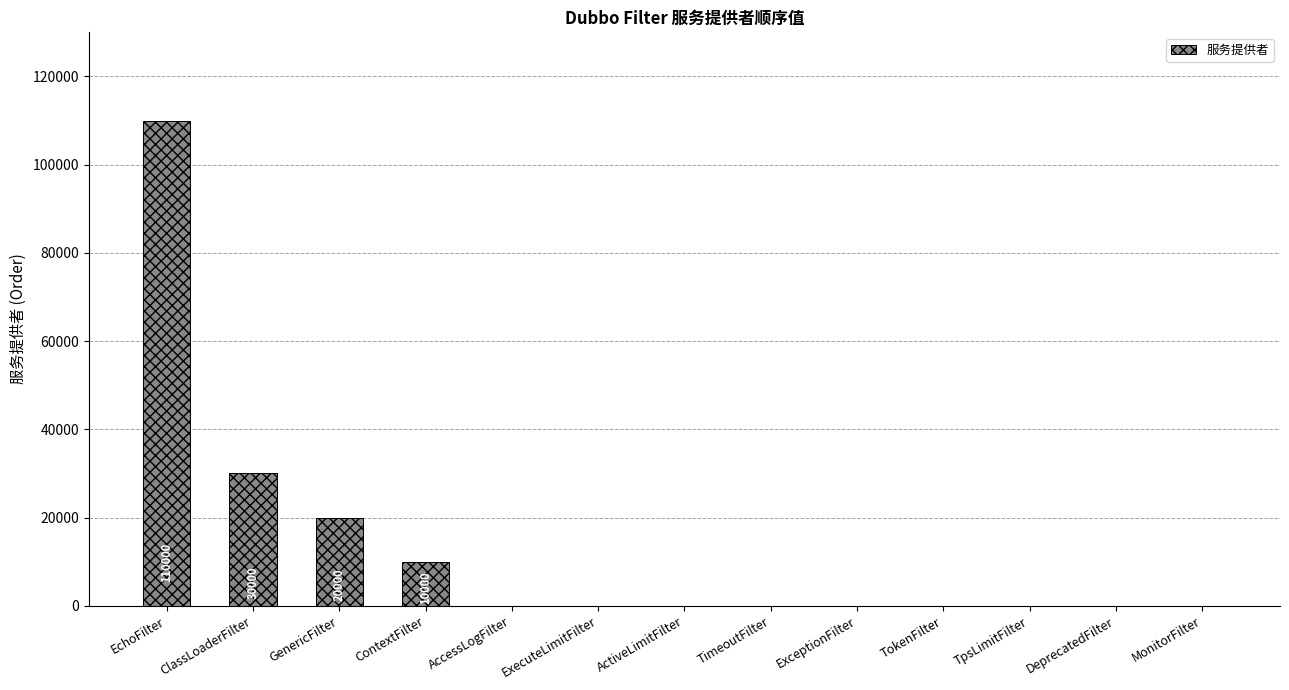

Reading left to right, extract all data points from this chart.

110000	30000	20000	10000	0	0	0	0	0	0	0	0	0